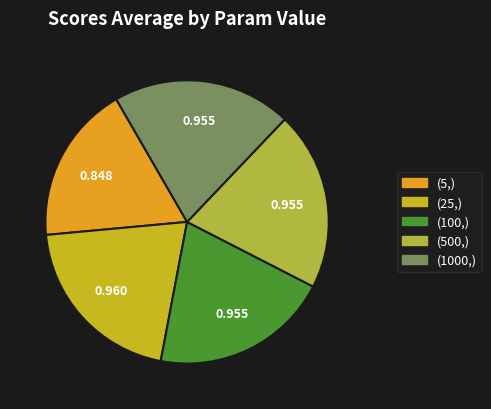

Is there a majority slice in this chart?

No